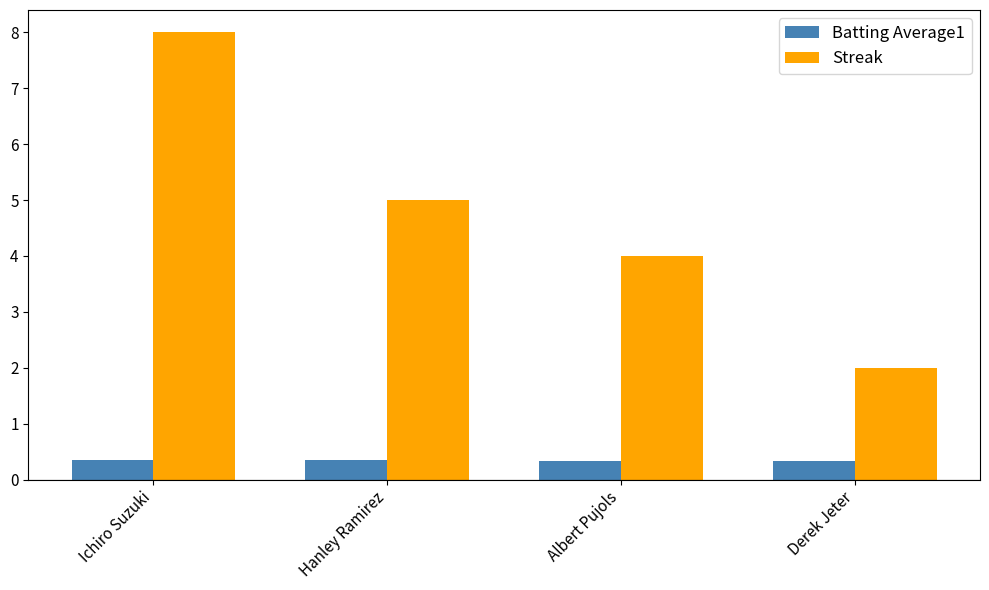

The value of Streak at Hanley Ramirez is 5.0. True or false?

True